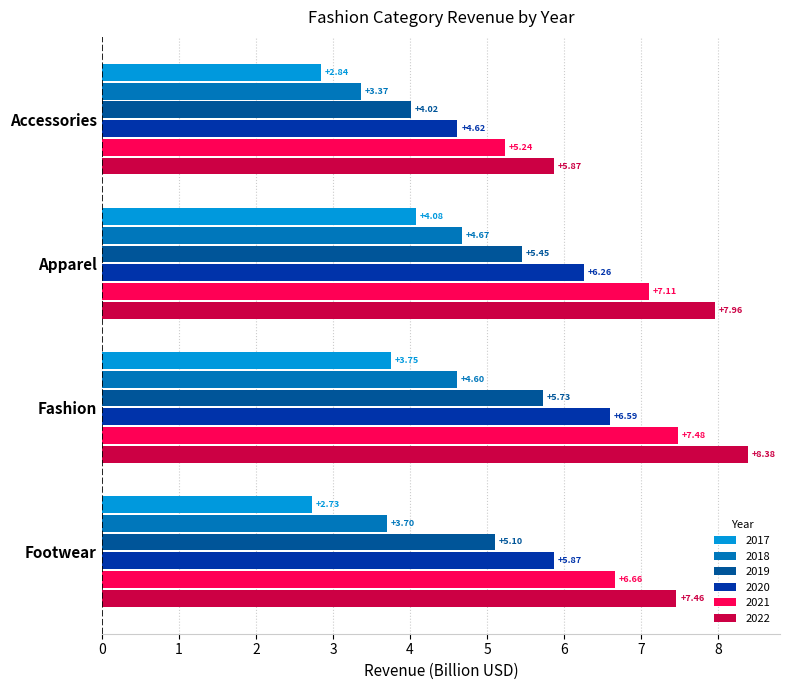

What is the label of the 4th bar from the left?

Footwear